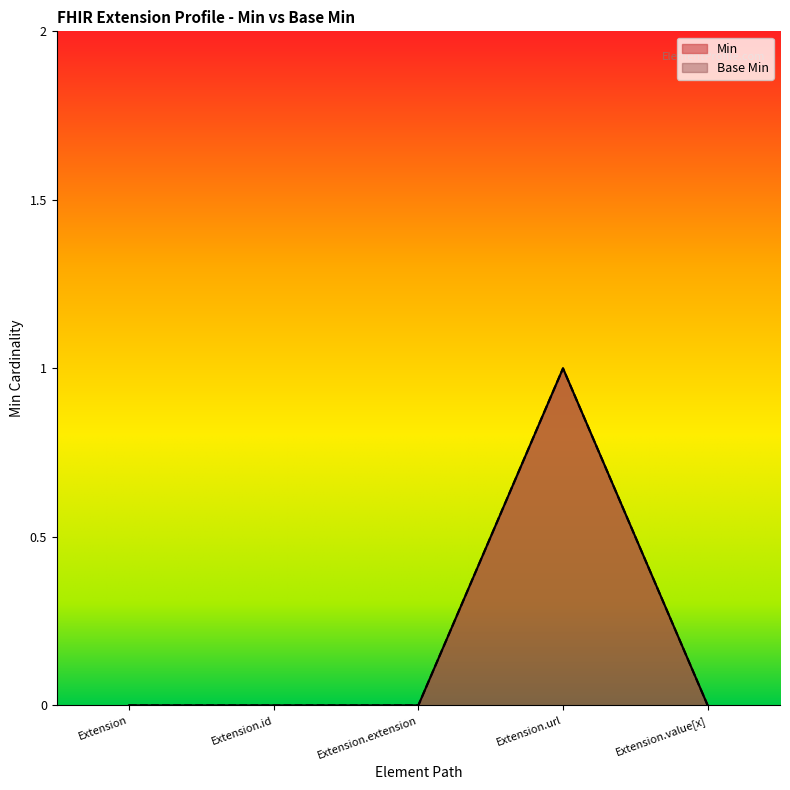

At which category does the chart reach its minimum across all series?

Extension